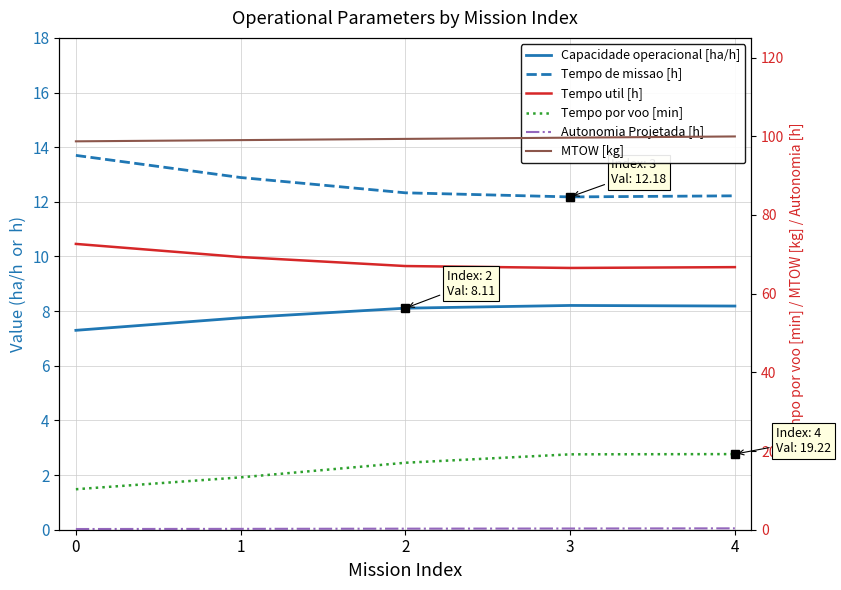

True or false: MTOW [kg] and Capacidade operacional [ha/h] cross at least once.

False